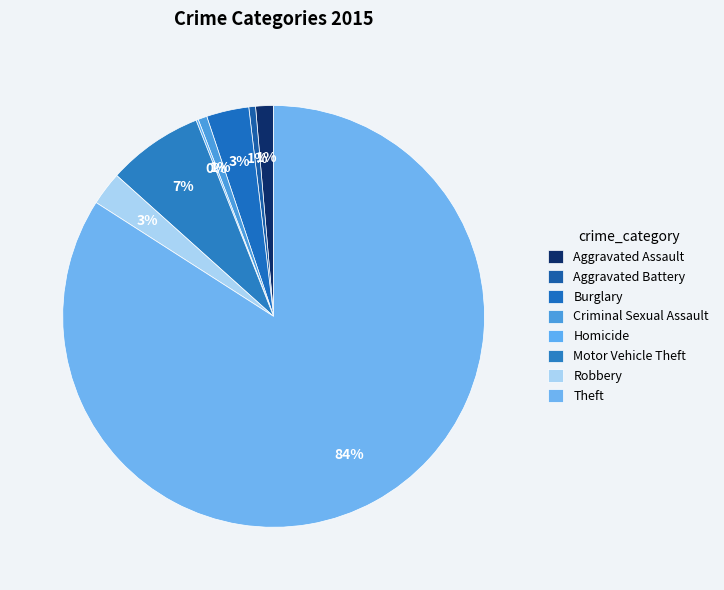

What is the largest slice in the pie chart?

Theft